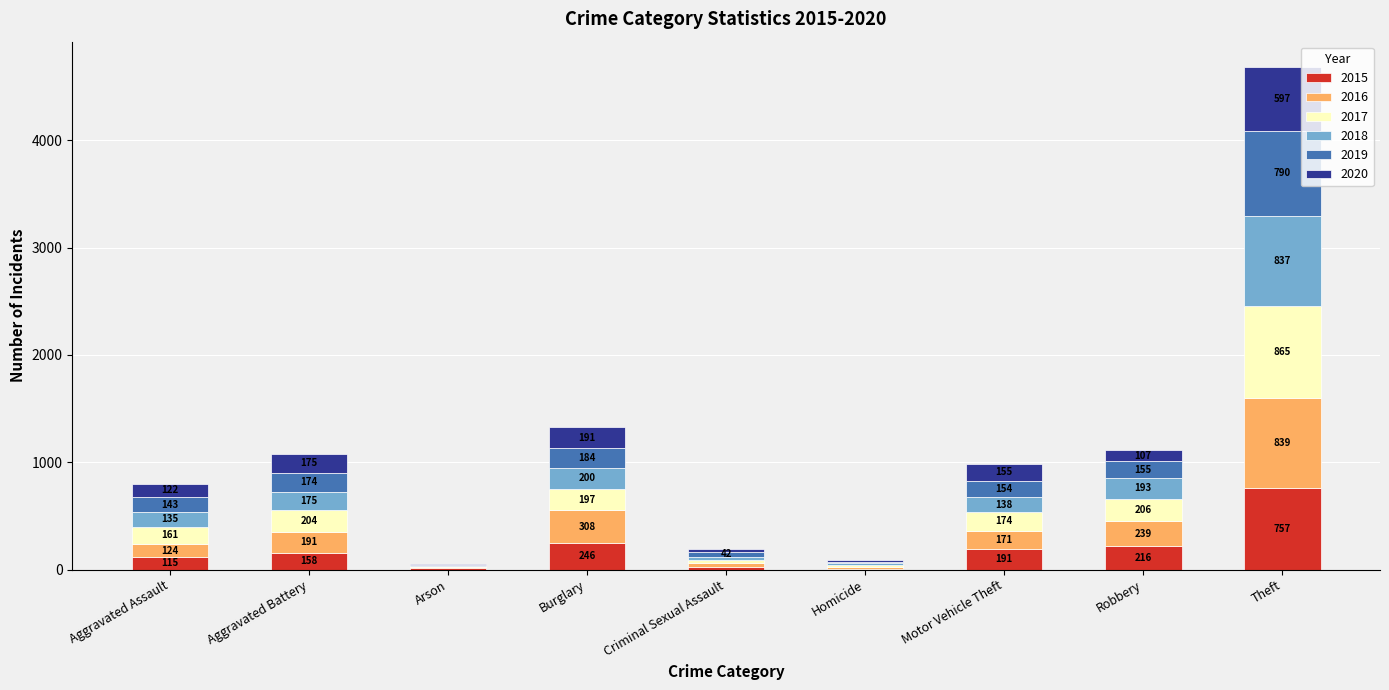

Does the chart contain stacked bars?

Yes